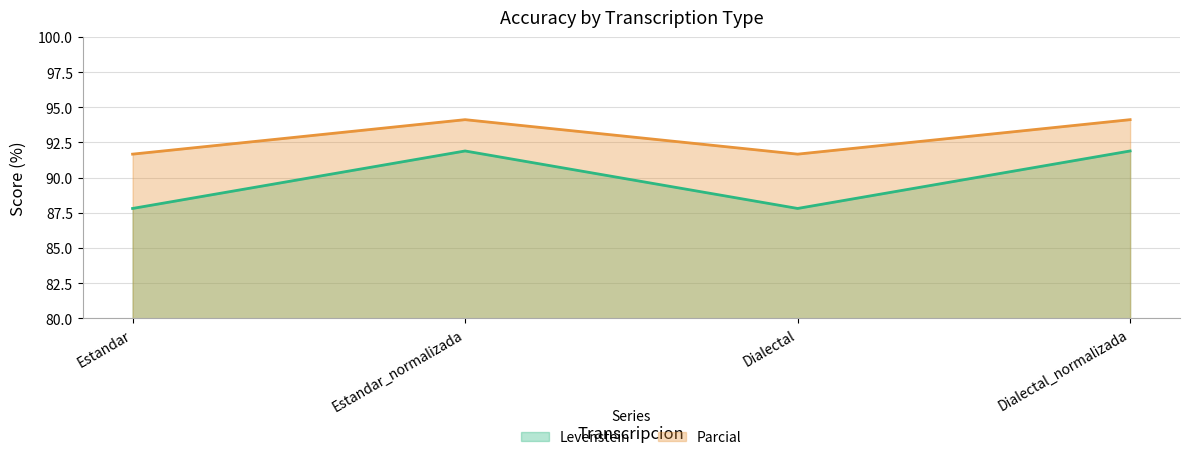

At how many categories does at least one series exceed 90?

4